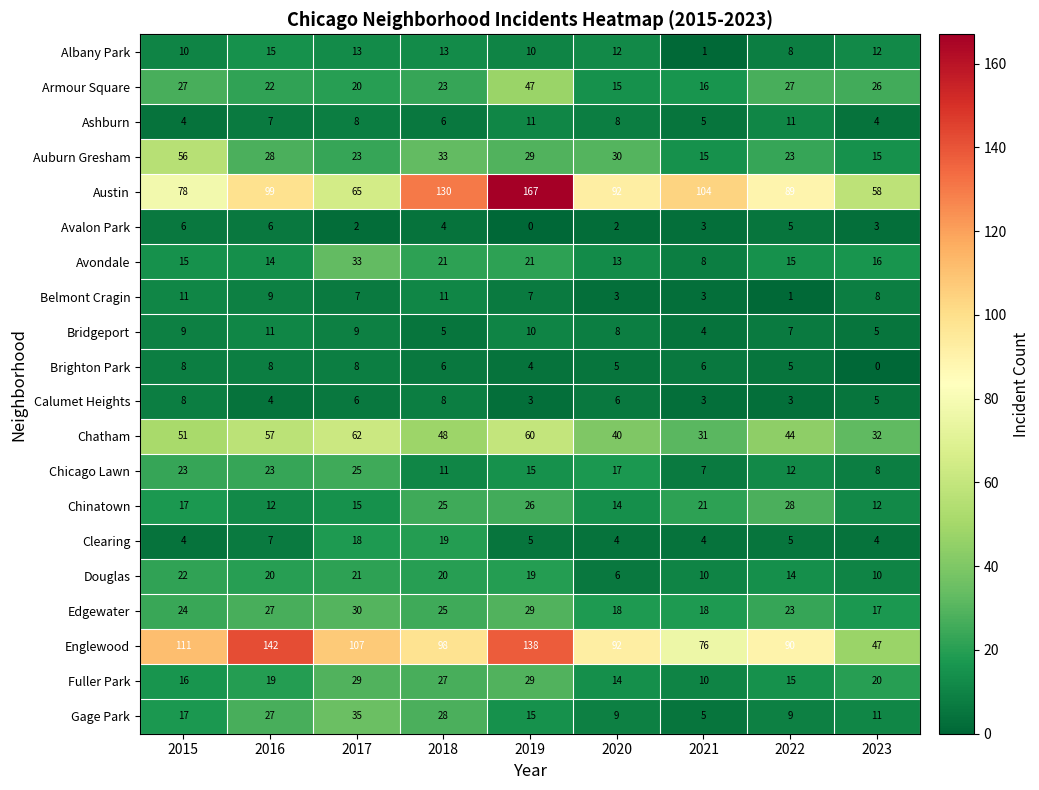

Which series has the widest spread of values?

Austin